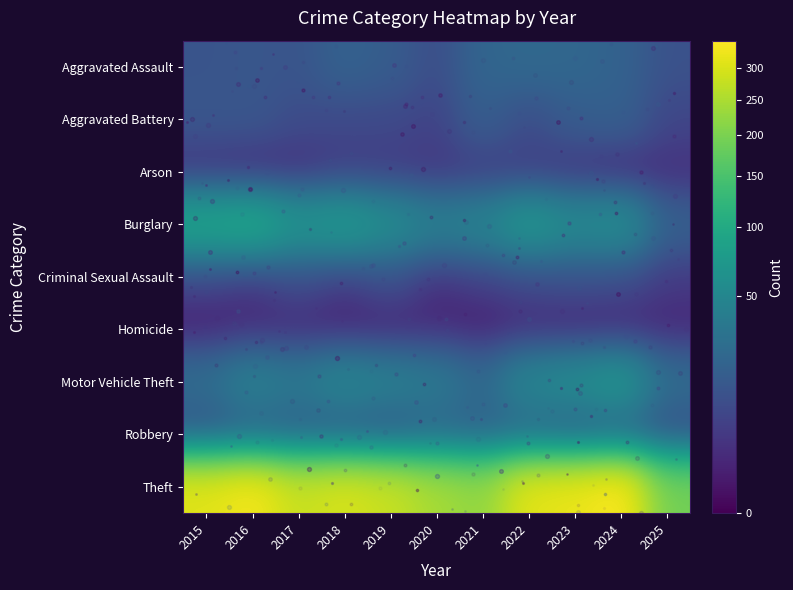

What is the total value across all series at 2018?

471